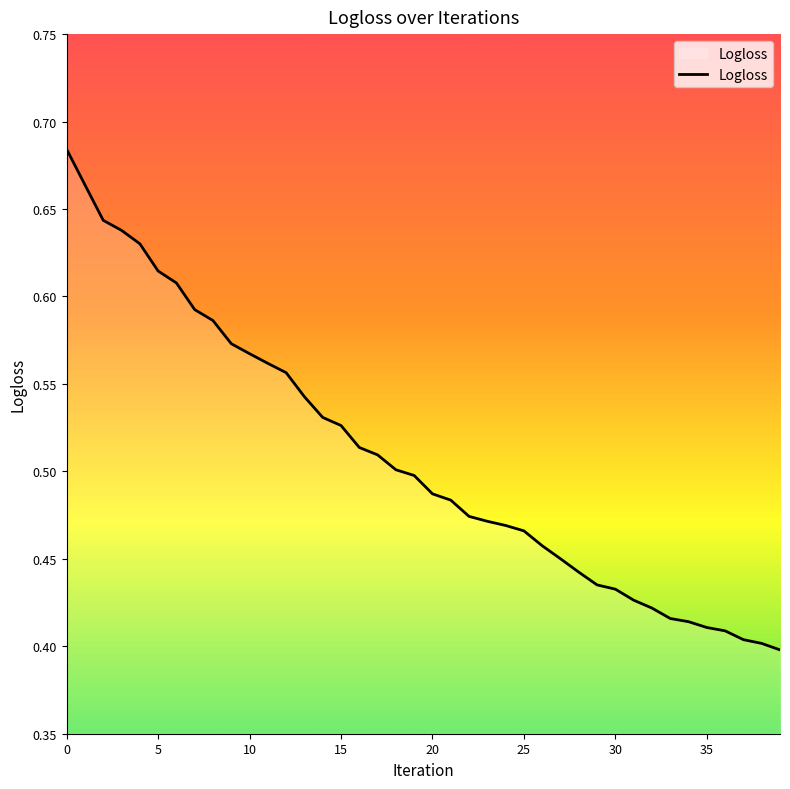

True or false: the data has more than 0 interior local peaks.

False